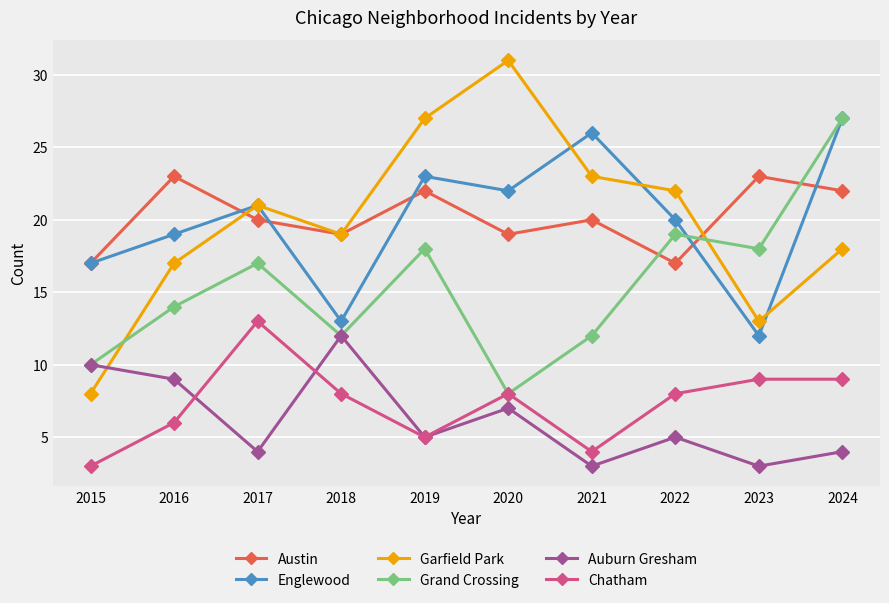

In Austin, how many points are higher than both neighbors (excluding endpoints)?

4